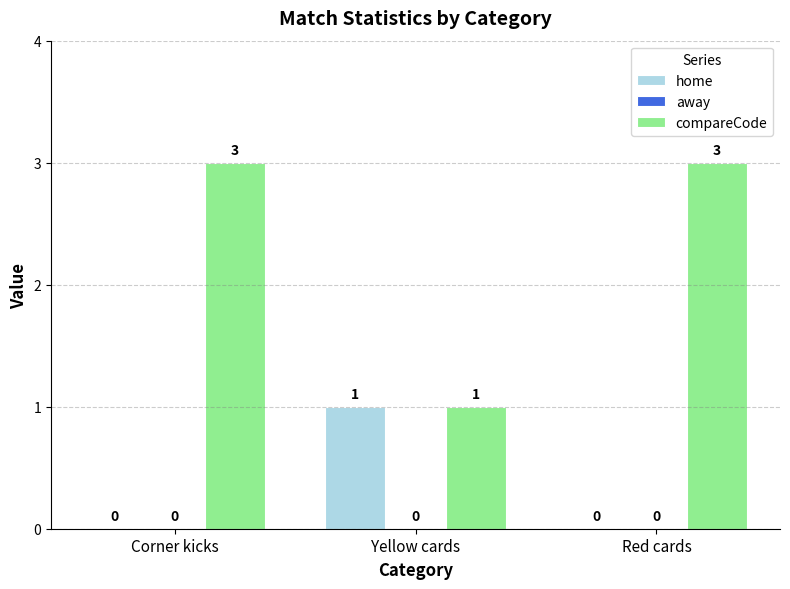

The compareCode series shows 3 at Red cards. True or false?

True